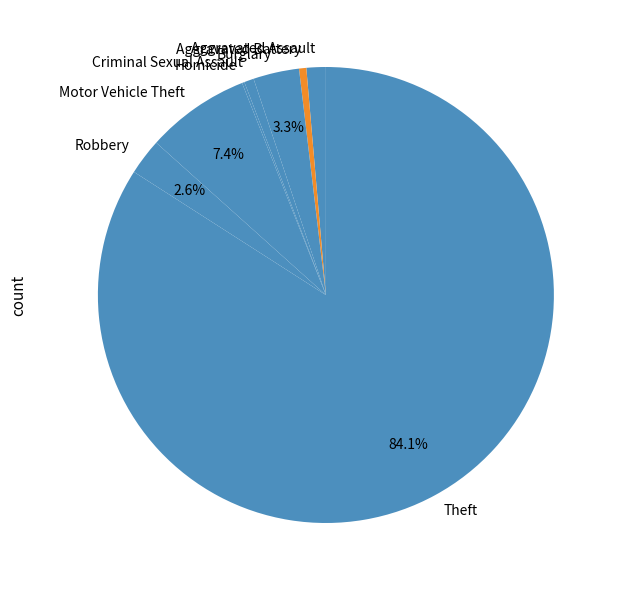

To the nearest percent, what is the difference between the Theft and Motor Vehicle Theft slice percentages?

77%